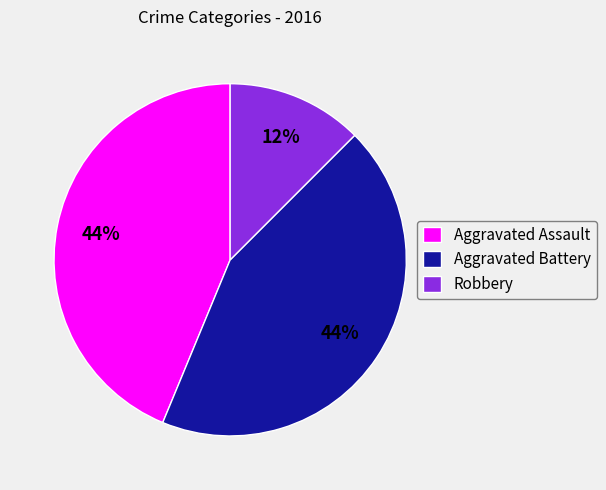

The Aggravated Assault slice represents 58% of the pie. True or false?

False